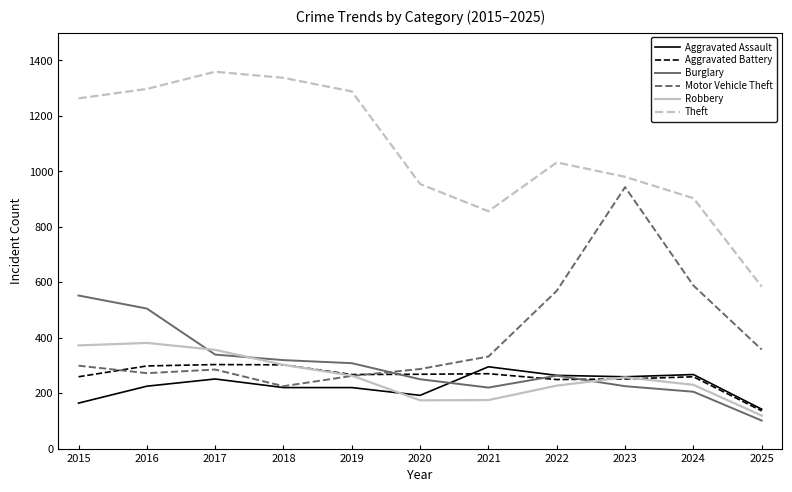

Which series ends up on top after the final intersection of Motor Vehicle Theft and Burglary?

Motor Vehicle Theft